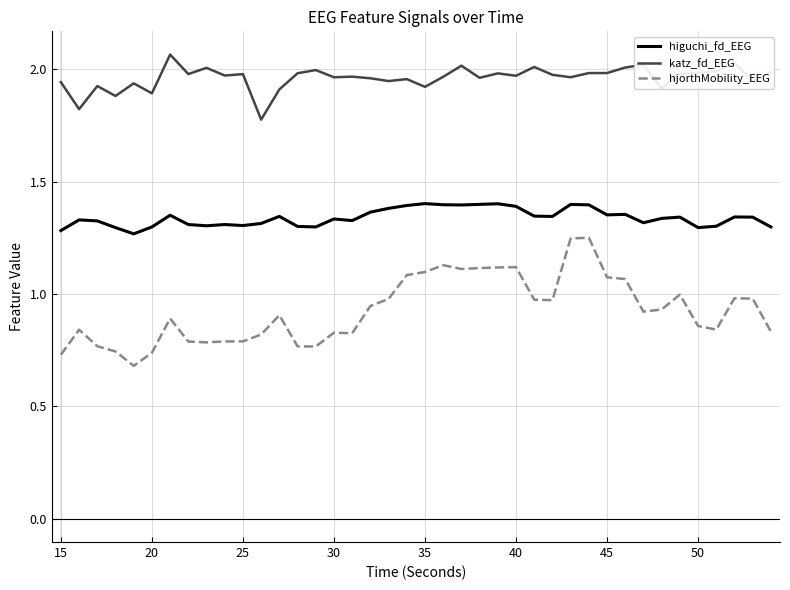

List the series in order of their peak value, lowest first.

hjorthMobility_EEG, higuchi_fd_EEG, katz_fd_EEG